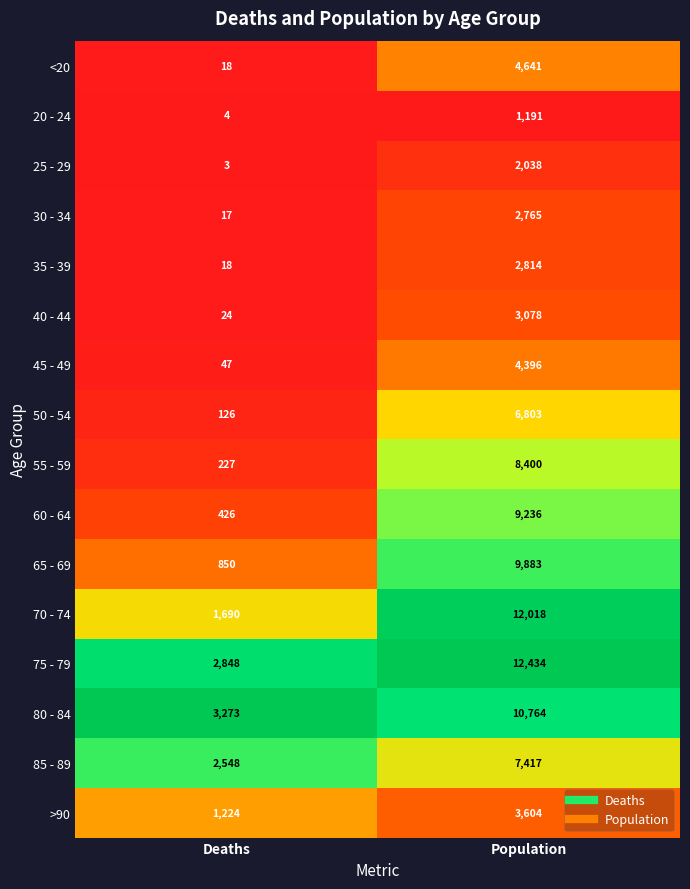

What is the difference between the 75 - 79 values at Population and Deaths?

9586